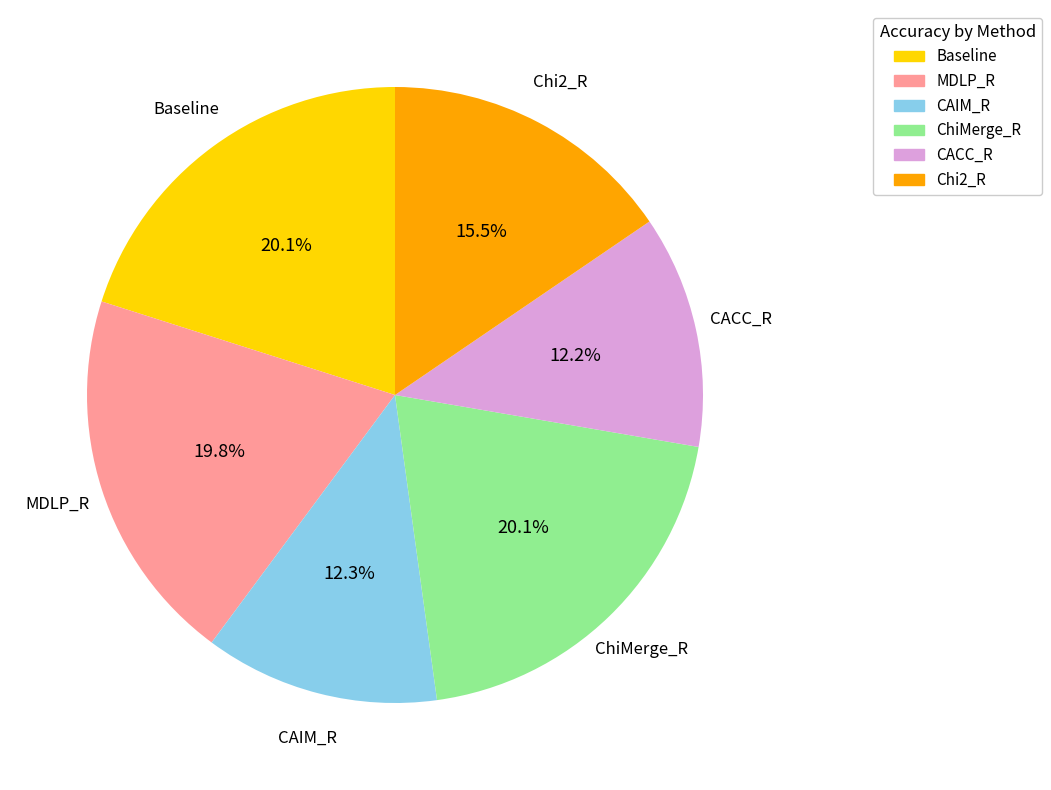

What portion of the pie excludes Baseline?

79.9%